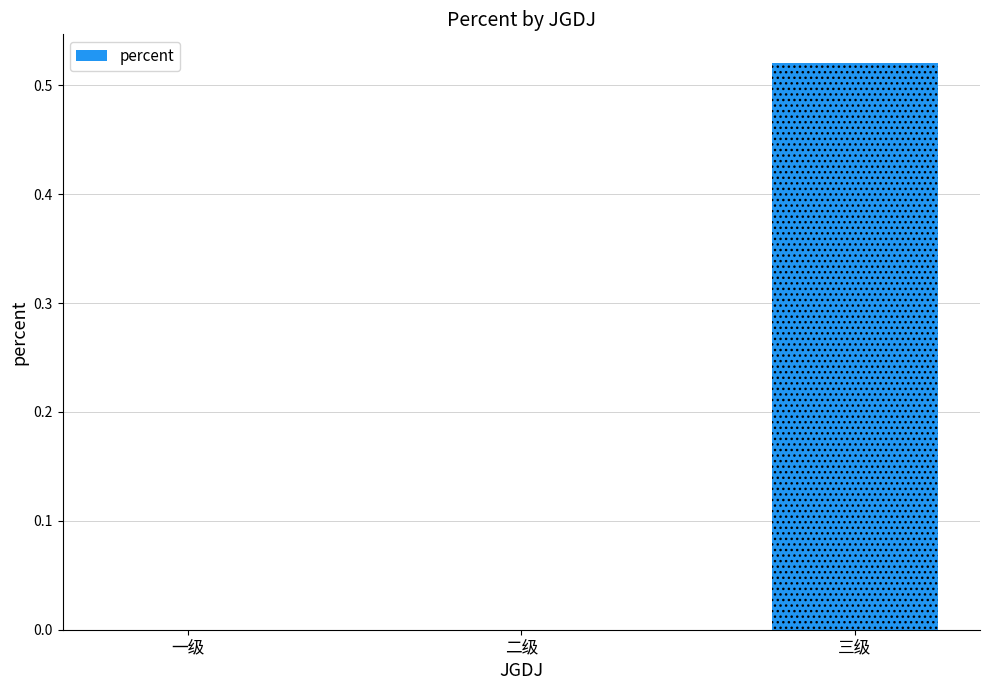

What is the approximate value at 三级?

0.5